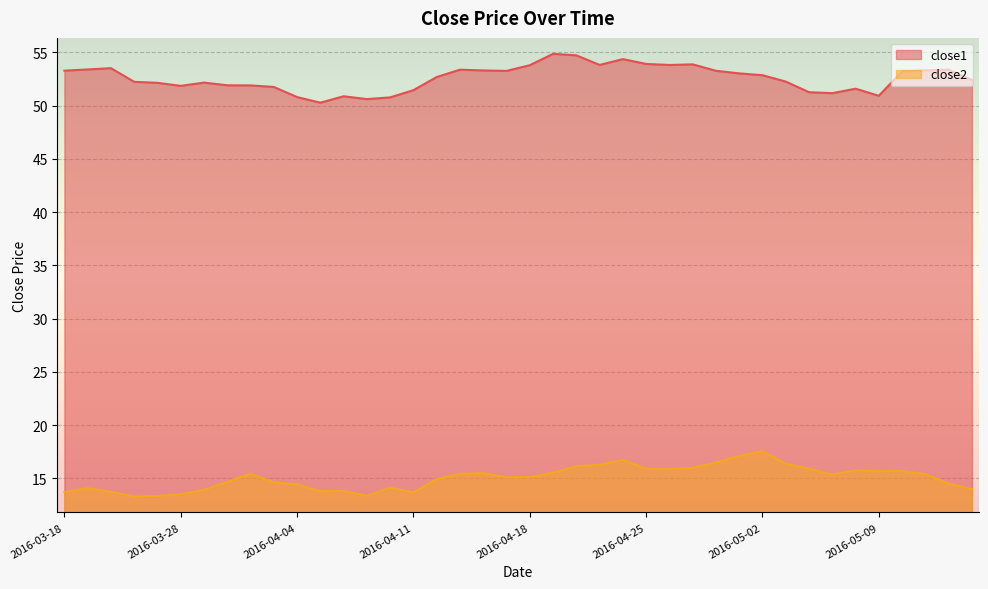

True or false: close1 and close2 intersect in this chart.

False